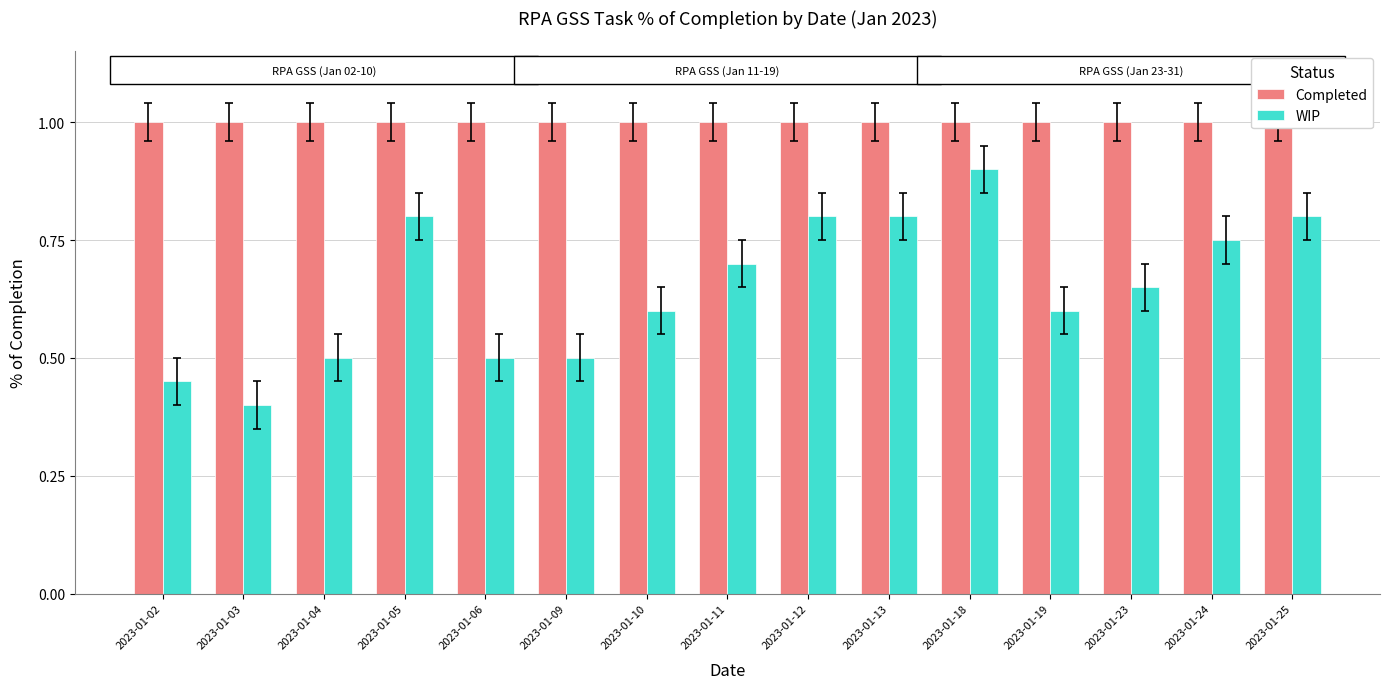

List the labels in order of WIP value, largest first.

2023-01-18, 2023-01-05, 2023-01-12, 2023-01-13, 2023-01-25, 2023-01-24, 2023-01-11, 2023-01-23, 2023-01-10, 2023-01-19, 2023-01-04, 2023-01-06, 2023-01-09, 2023-01-02, 2023-01-03